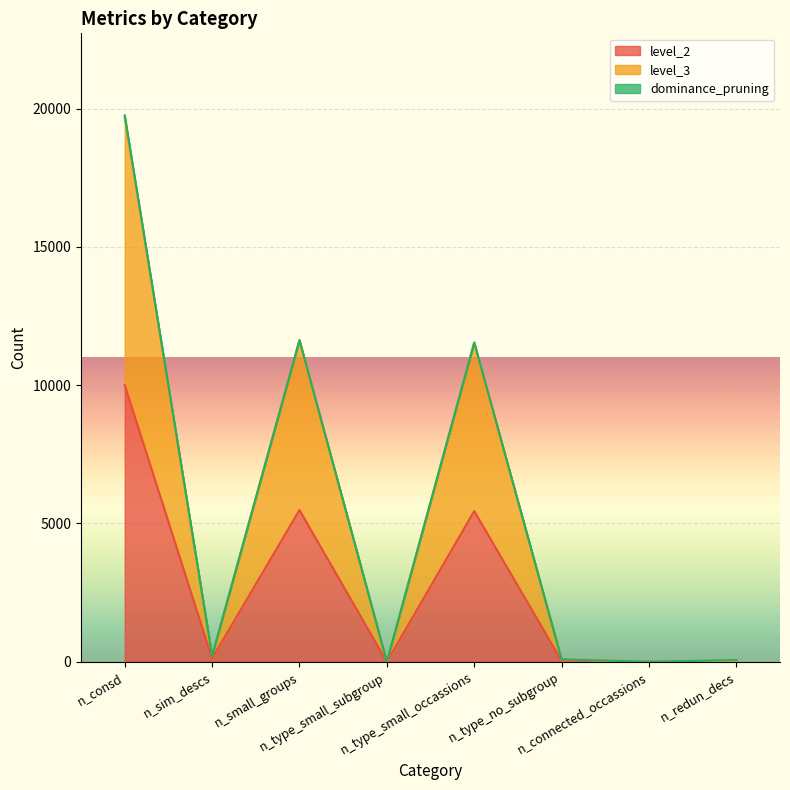

Is the value of level_3 at n_small_groups greater than the value of level_2 at n_type_small_subgroup?

Yes